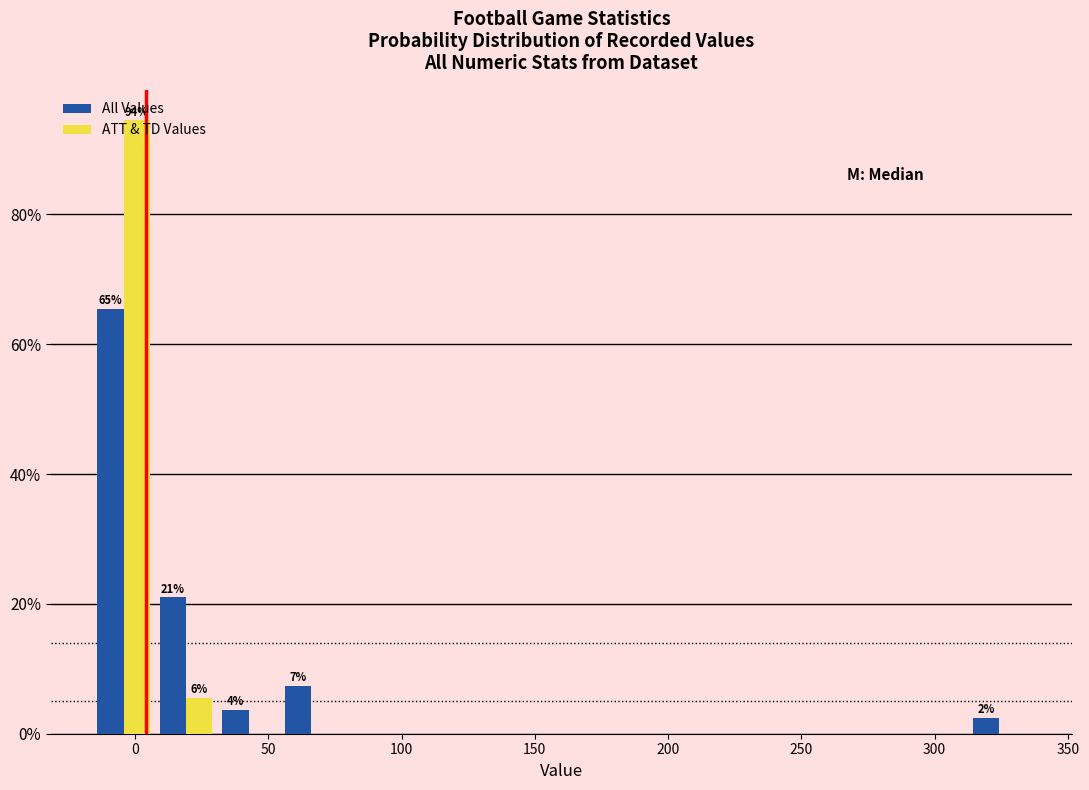

In the ATT & TD Values series, which range on the x-axis has the tallest bar?

-15 to 5